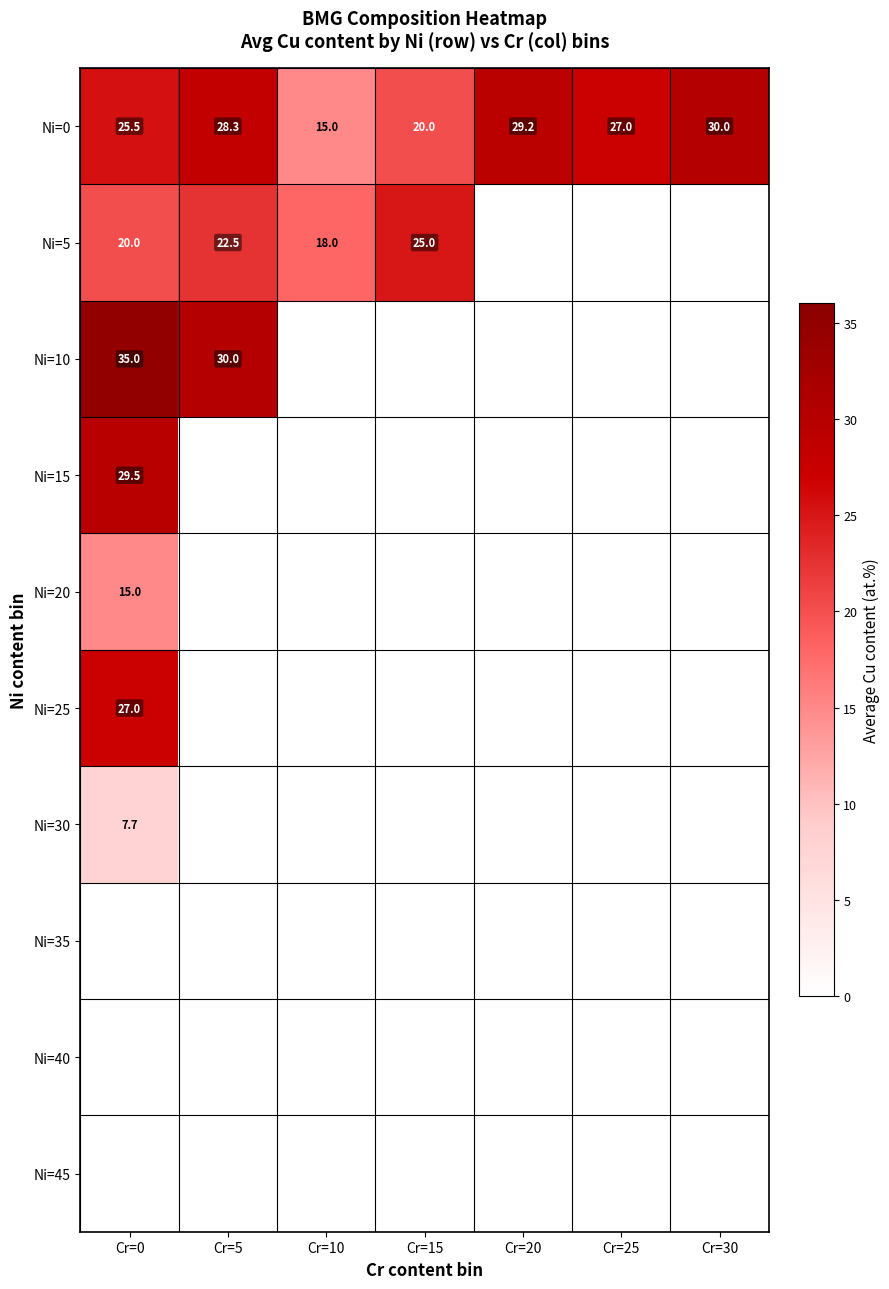

At which category is the sum across all series the highest?

Cr=0